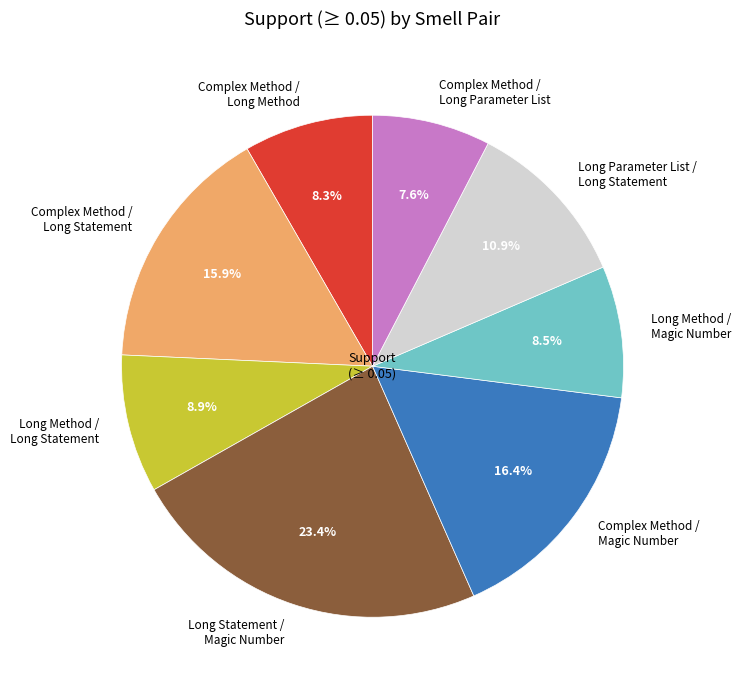

Which has a higher value, Complex Method / Magic Number or Complex Method / Long Parameter List?

Complex Method / Magic Number